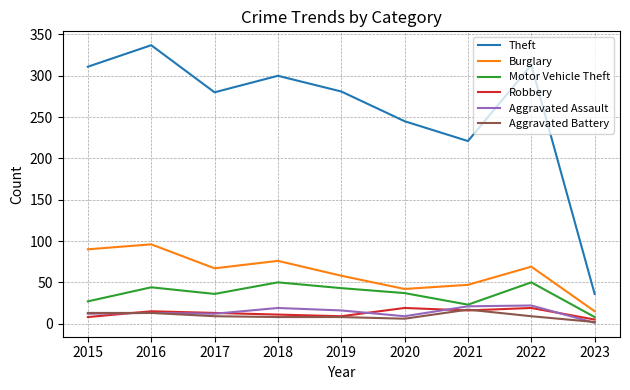

What is the spread (max minus min) of values at 2017?

271